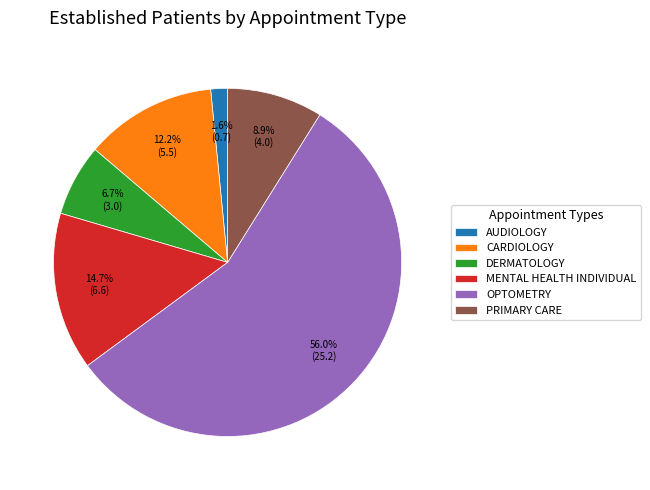

What is the largest slice in the pie chart?

OPTOMETRY